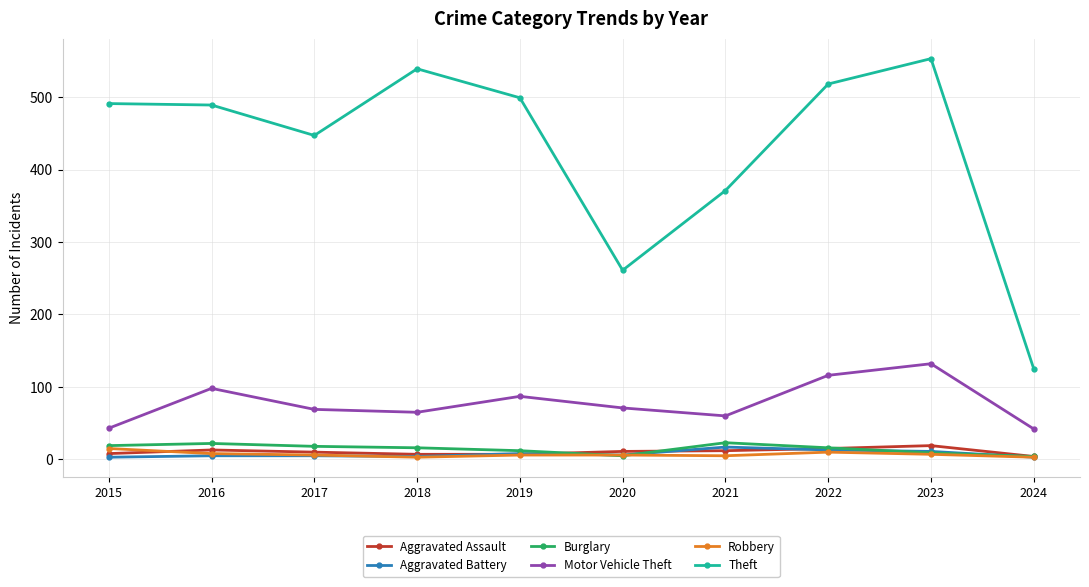

True or false: Aggravated Assault and Motor Vehicle Theft intersect in this chart.

False